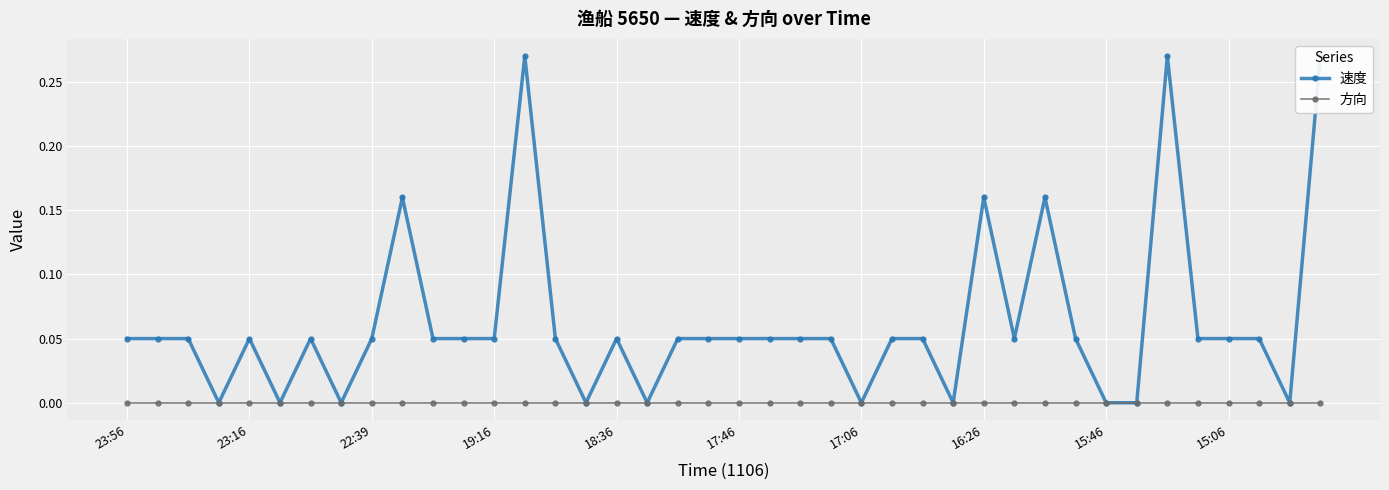

Is the value of 方向 at 33 greater than the value of 速度 at 36?

No